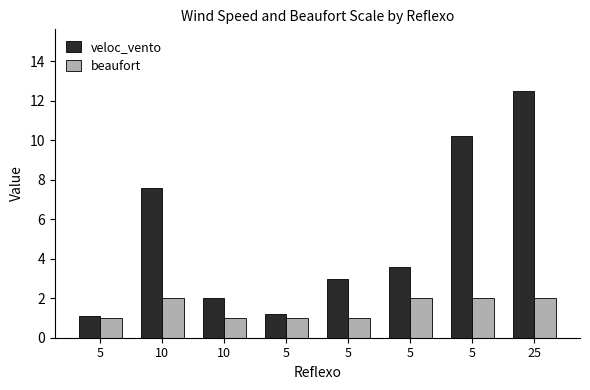

At which label is beaufort closest to 1?

5